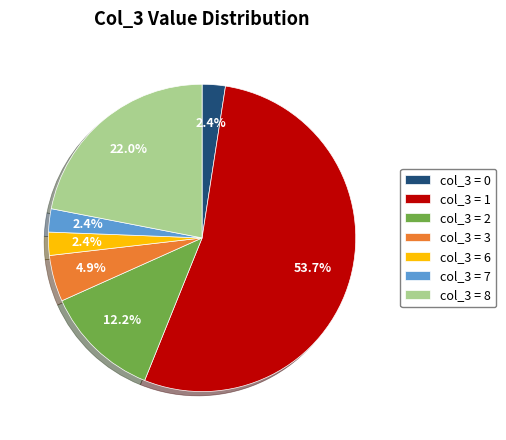

Between col_3 = 0 and col_3 = 8, which is larger?

col_3 = 8